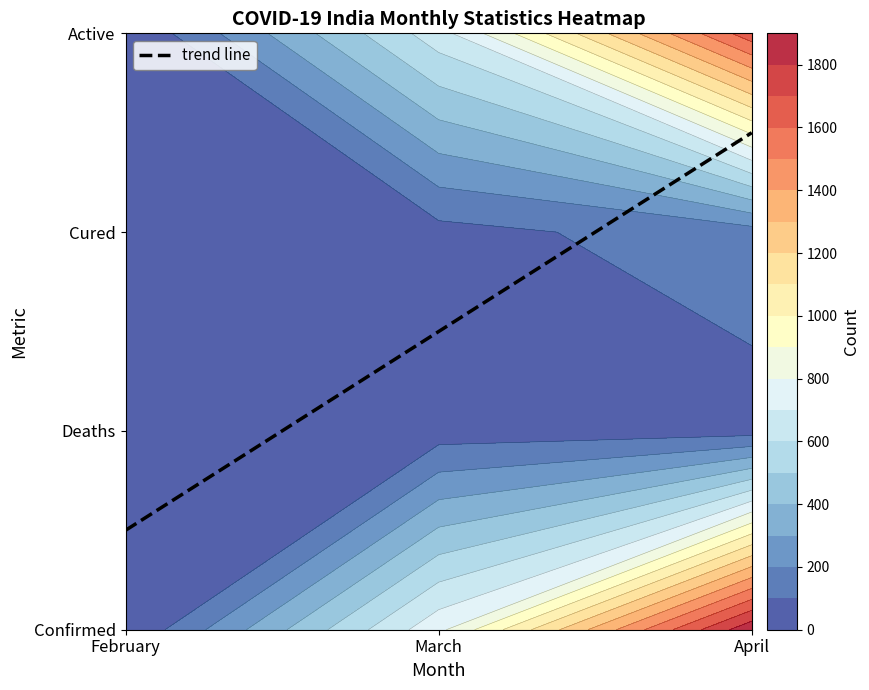

Where is the data nearest to the value 1?

February